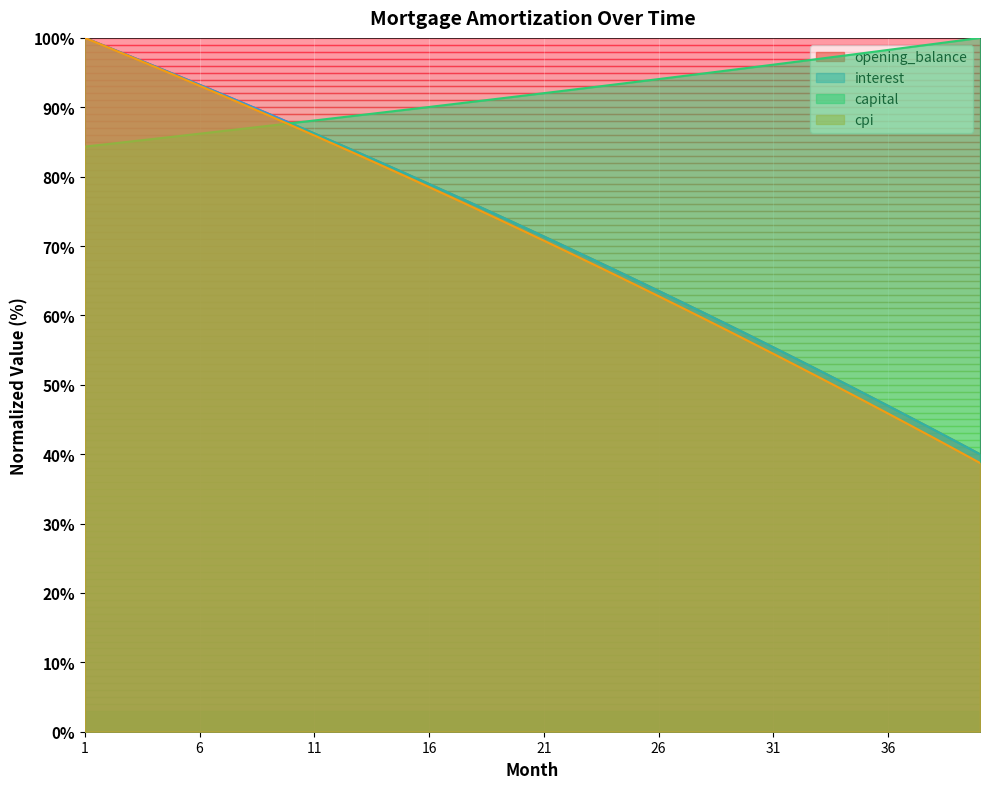

True or false: opening_balance and capital intersect in this chart.

True